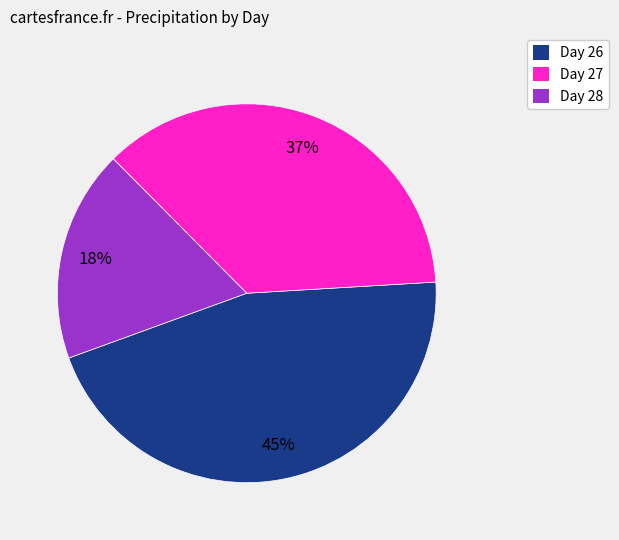

Is there a majority slice in this chart?

No